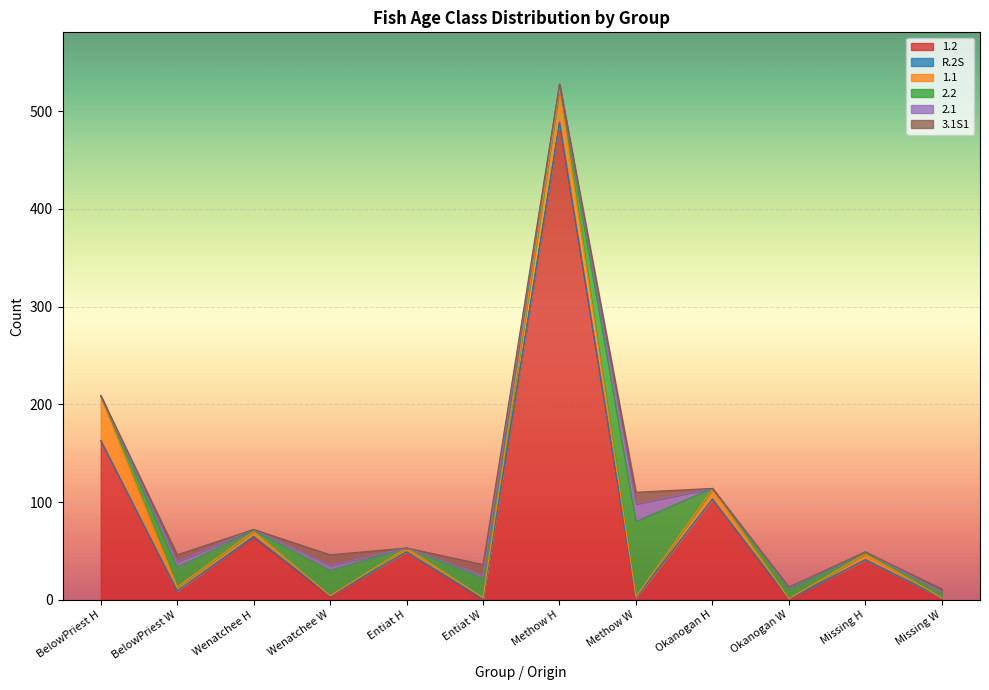

True or false: R.2S has more than 1 interior local peaks.

False